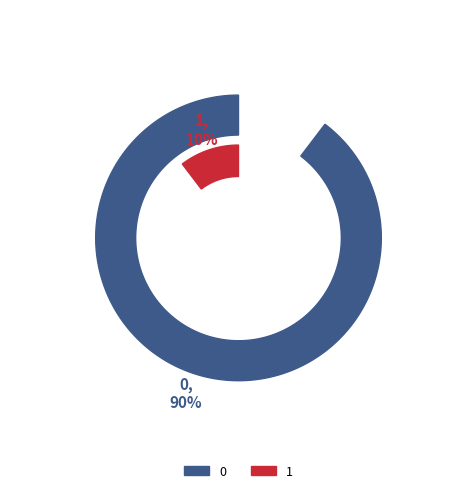

How many slices are in this pie chart?

2